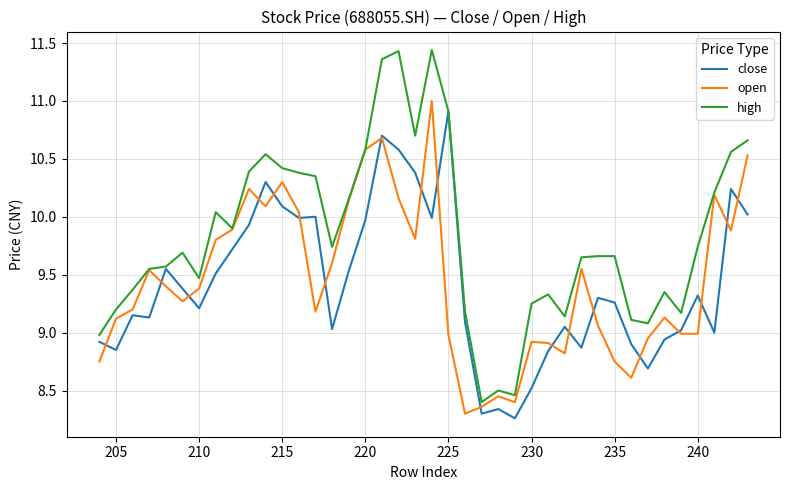

What is the difference between the maximum and minimum values in the open series?

2.7